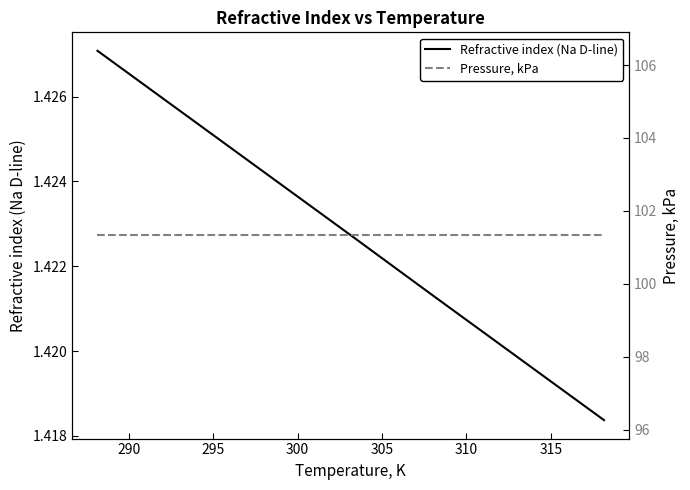

Which series has the widest spread of values?

Refractive index (Na D-line)